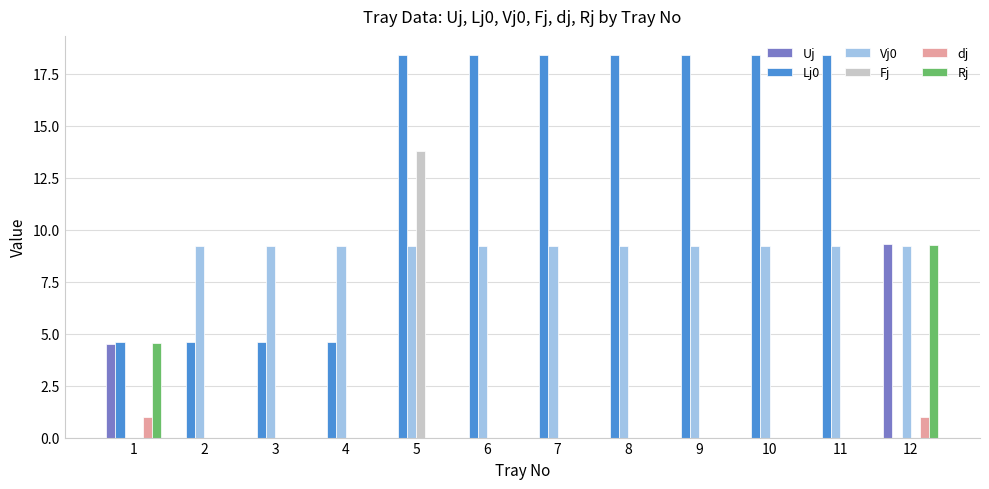

Reading right to left, list all the values displayed in this chart.

Uj: 9.3	0.0	0.0	0.0	0.0	0.0	0.0	0.0	0.0	0.0	0.0	4.5
Lj0: 0.0	18.4	18.4	18.4	18.4	18.4	18.4	18.4	4.6	4.6	4.6	4.6
Vj0: 9.2	9.2	9.2	9.2	9.2	9.2	9.2	9.2	9.2	9.2	9.2	0.0
Fj: 0.0	0.0	0.0	0.0	0.0	0.0	0.0	13.8	0.0	0.0	0.0	0.0
dj: 1.0	0.0	0.0	0.0	0.0	0.0	0.0	0.0	0.0	0.0	0.0	1.0
Rj: 9.2	0.0	0.0	0.0	0.0	0.0	0.0	0.0	0.0	0.0	0.0	4.5